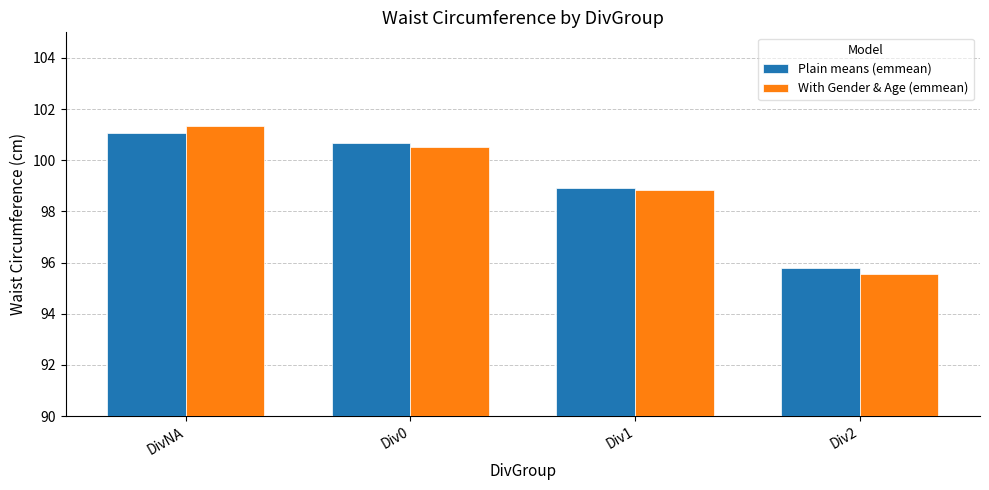

The With Gender & Age (emmean) series shows 61.3 at Div1. True or false?

False